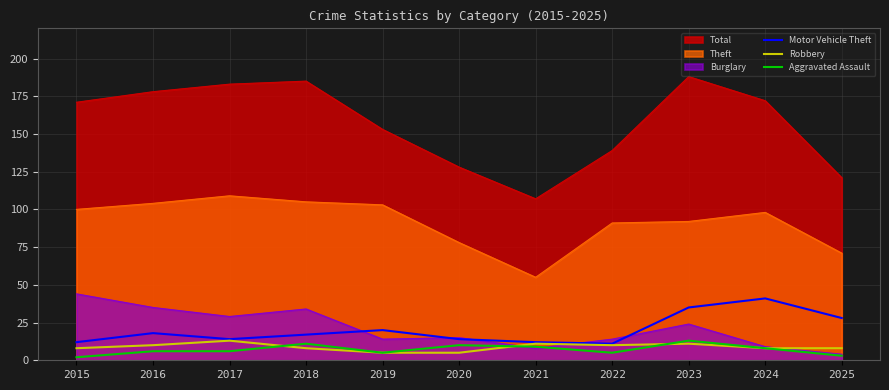

True or false: Total and Burglary intersect in this chart.

False